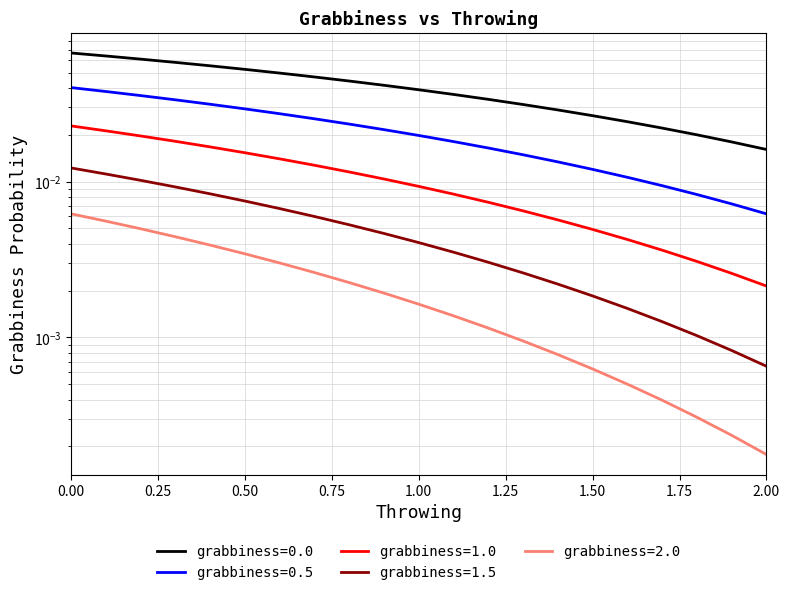

True or false: grabbiness=0.0 and grabbiness=2.0 intersect in this chart.

False